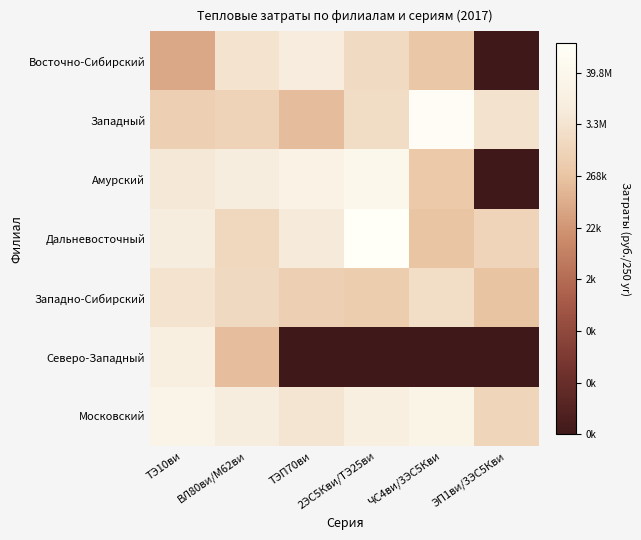

What is the maximum value shown in the chart?

18.9